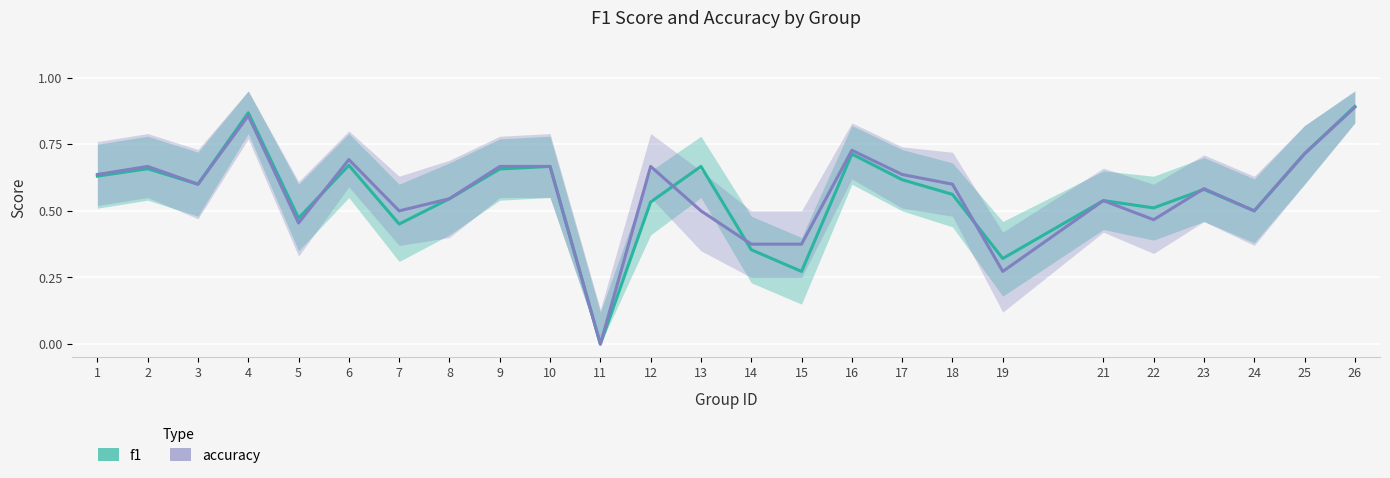

What is the difference between the maximum and second lowest values in the f1 series?

0.6